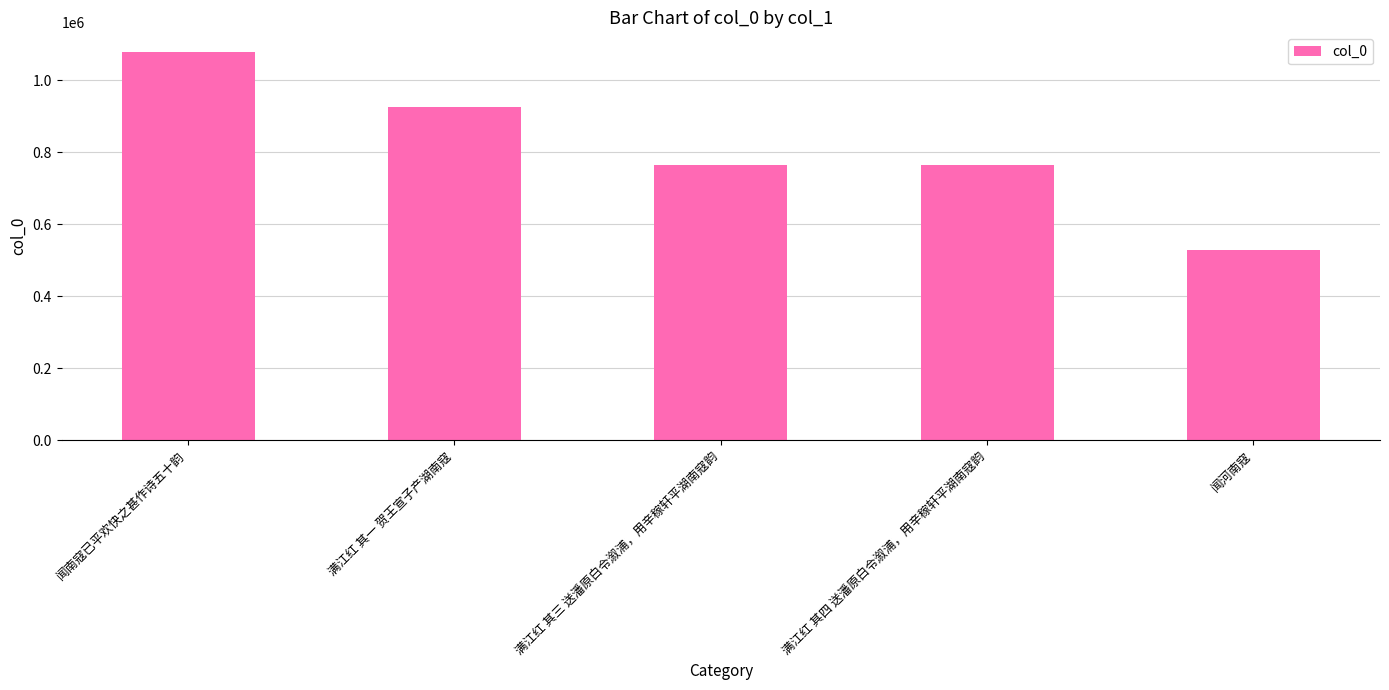

What is the label of the 5th bar from the left?

闻河南寇